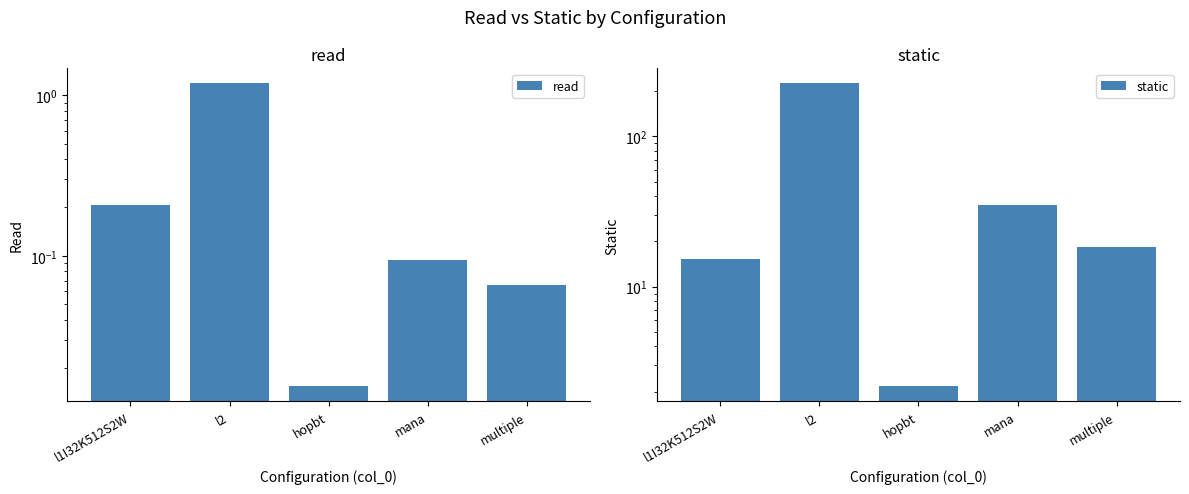

True or false: static has a value of 15.3 at l1I32K512S2W.

True